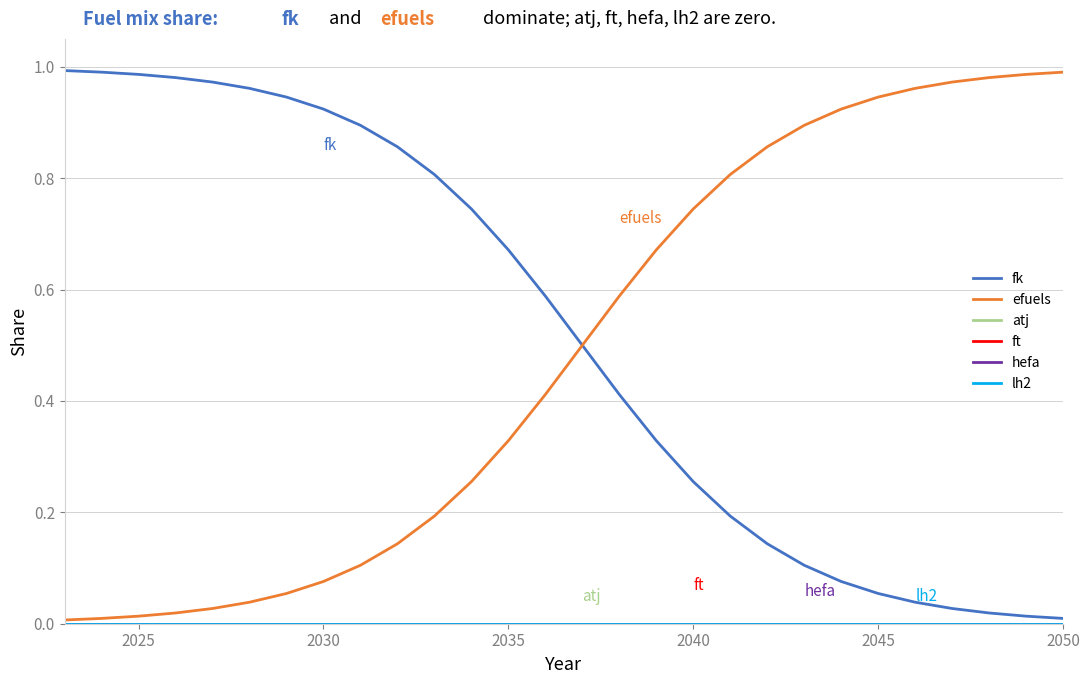

Which series has the largest total across all categories?

fk